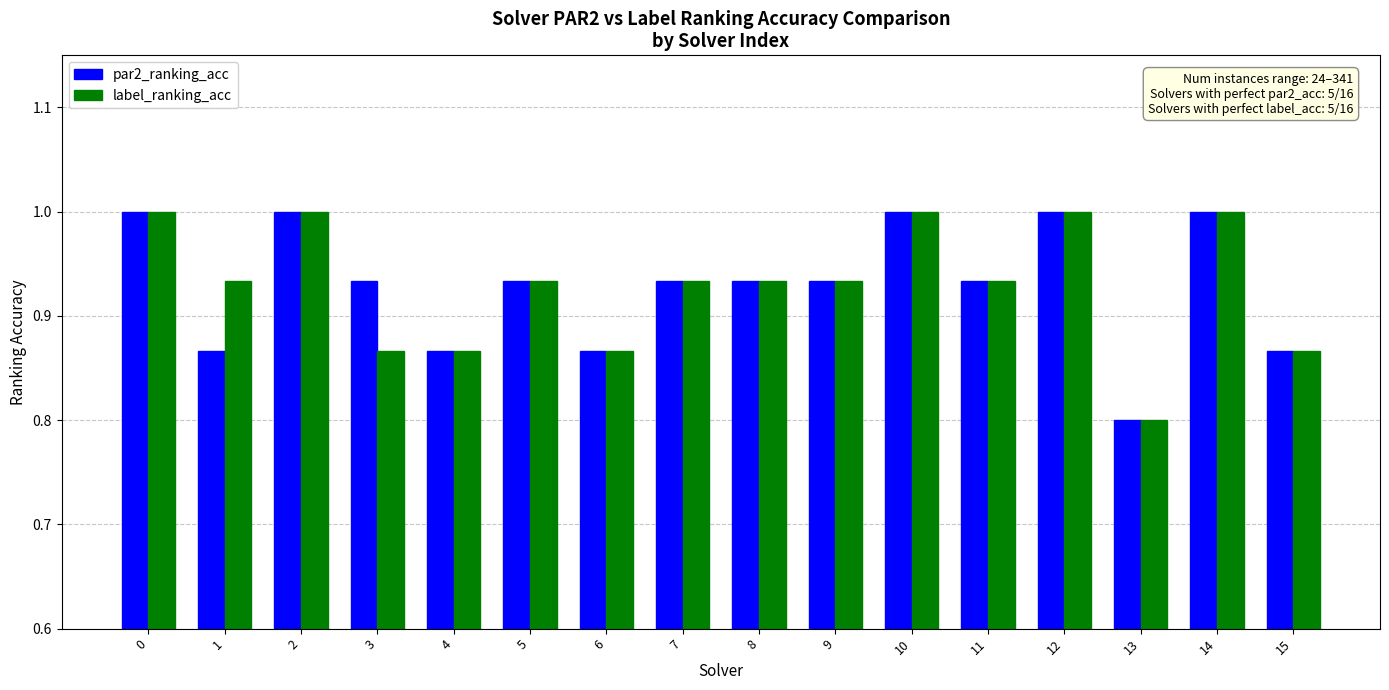

Where is par2_ranking_acc nearest to the value 0?

13